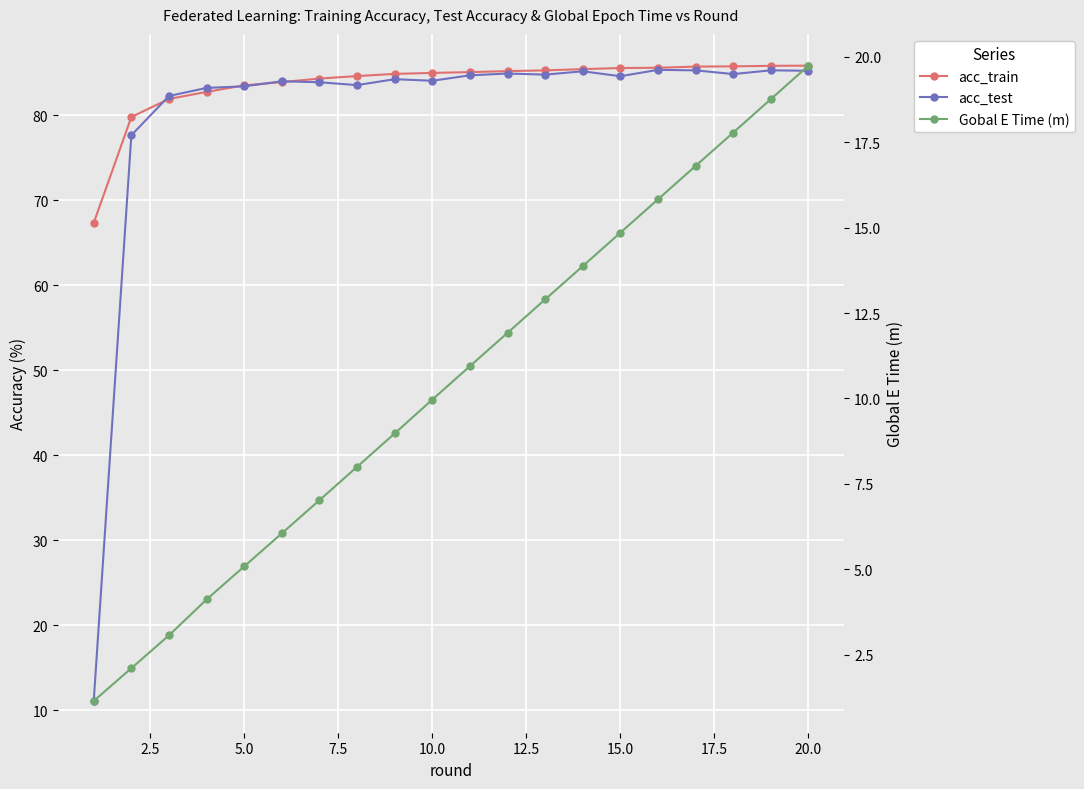

How many data points does each series have?

20